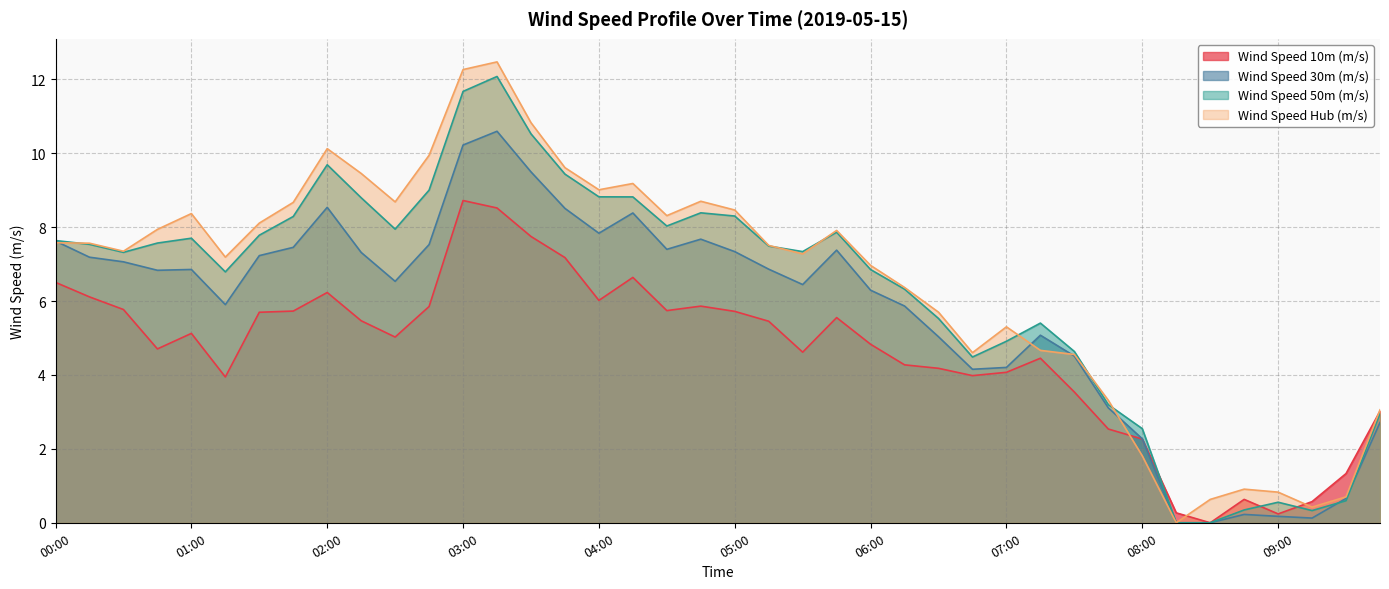

What value does the Wind Speed Hub (m/s) series have at 00:00?

7.6